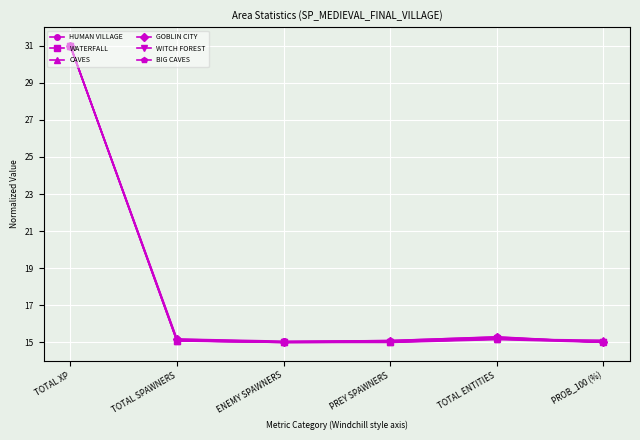

What is the label of the 5th point from the left?

TOTAL ENTITIES